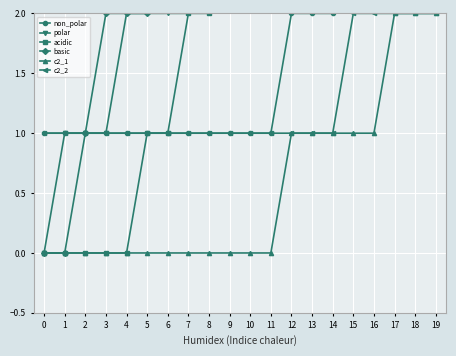

The value of c2_1 at 15 is 0. True or false?

False